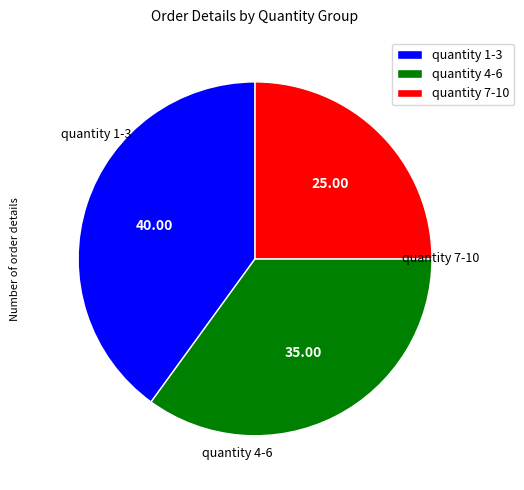

How many segments does this pie chart have?

3